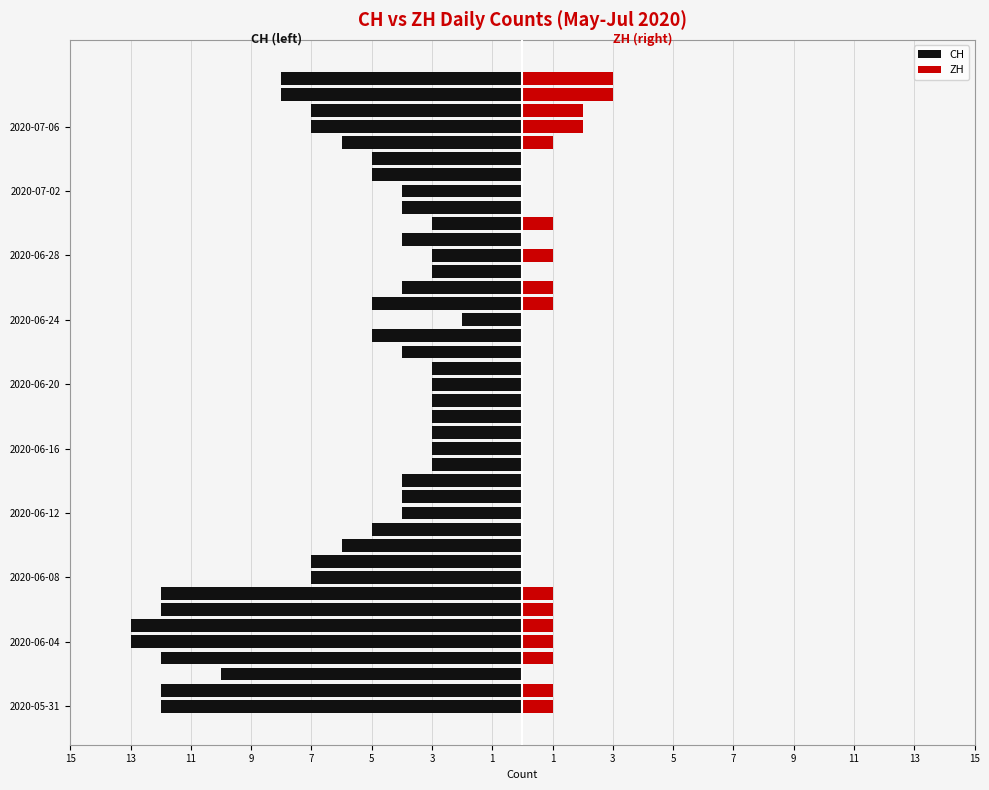

Does the chart contain stacked bars?

No